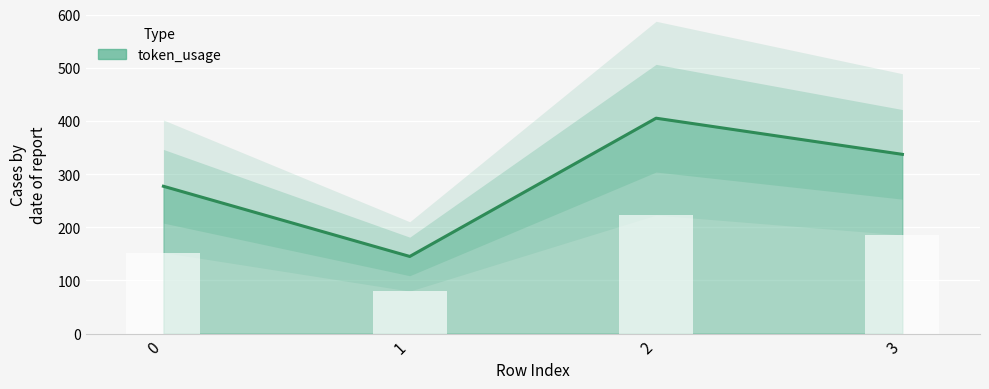

What value does the data have at 0, to the nearest 5?

275